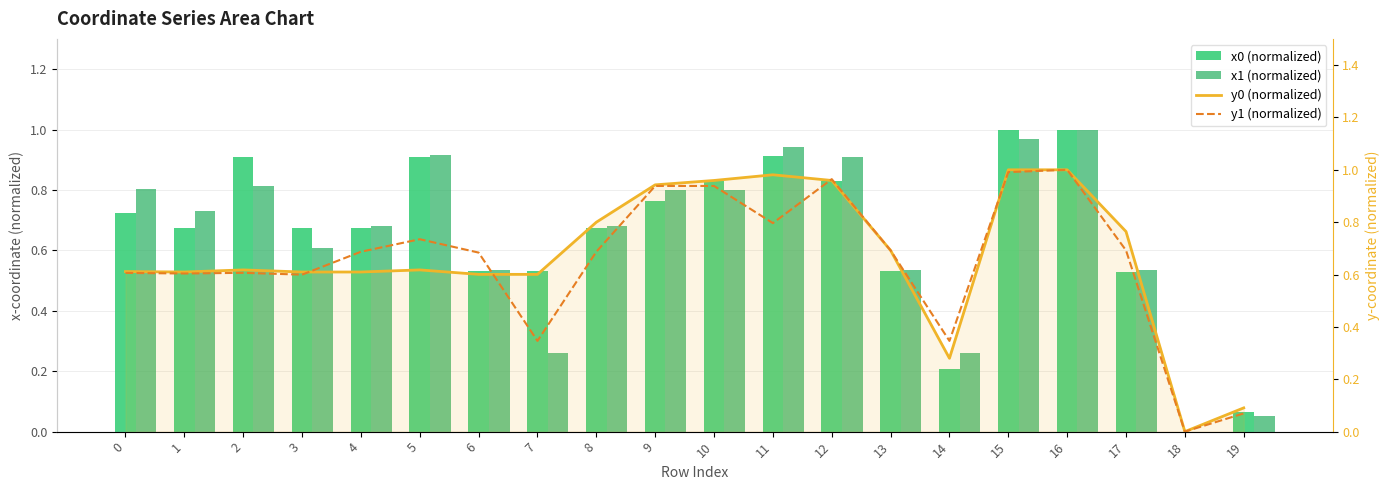

The value of y1 (normalized) at 4 is 0.7. True or false?

True